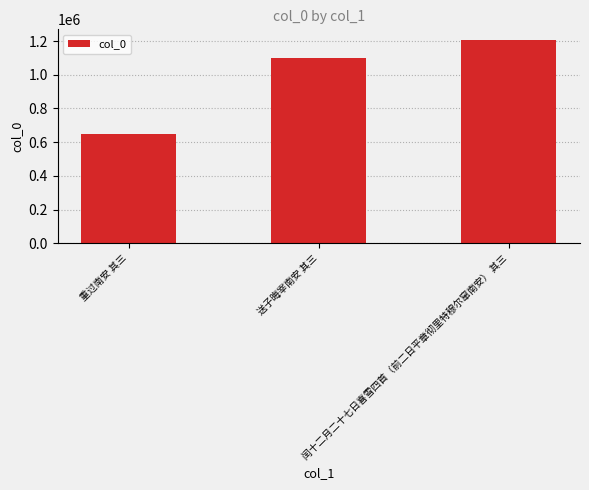

How many bars are there in total?

3